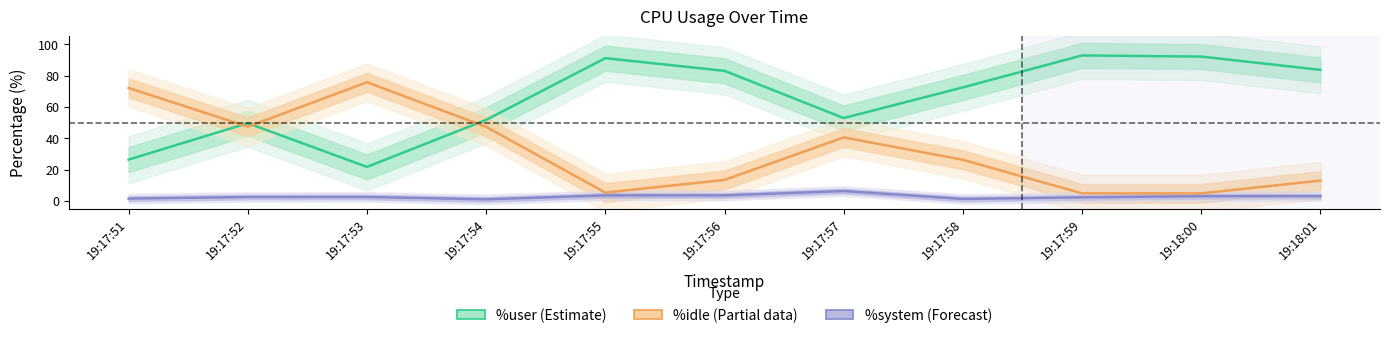

How many lines are shown in the chart?

3